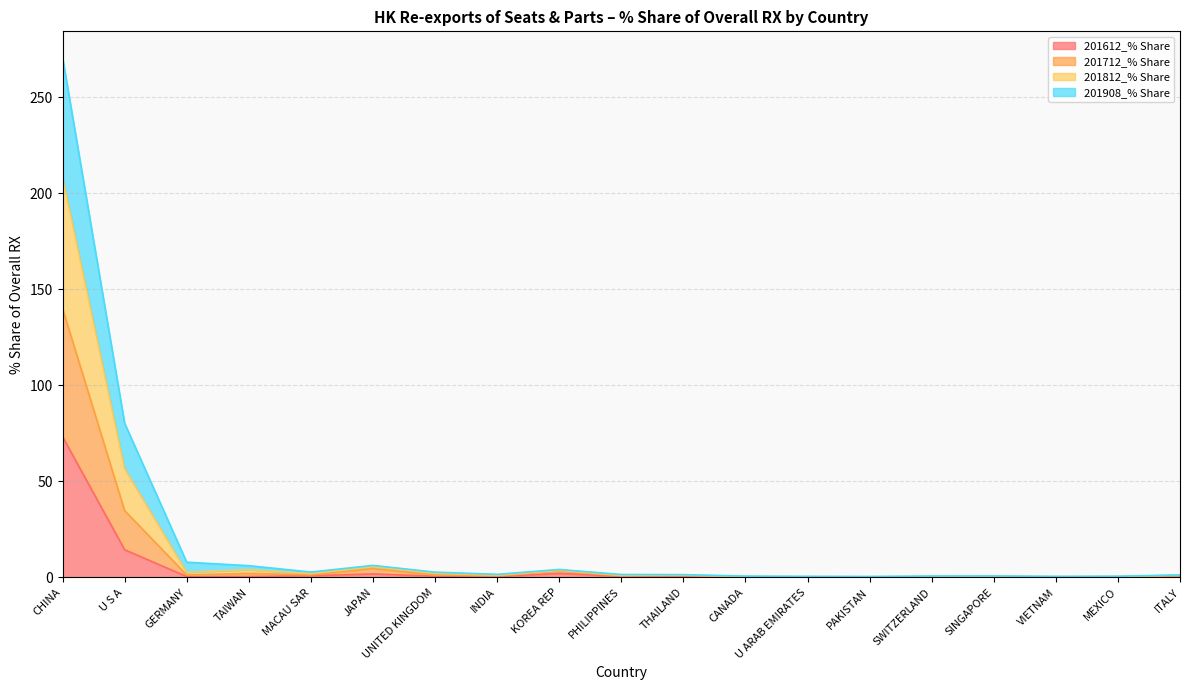

At which category is the sum across all series the highest?

CHINA